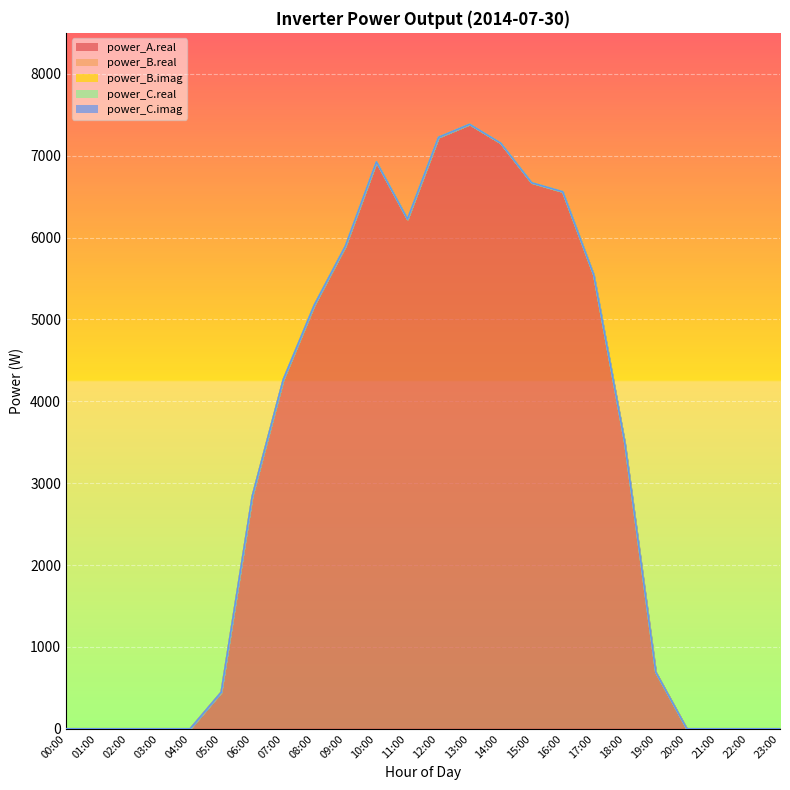

What is the label of the 12th point from the left?

11:00